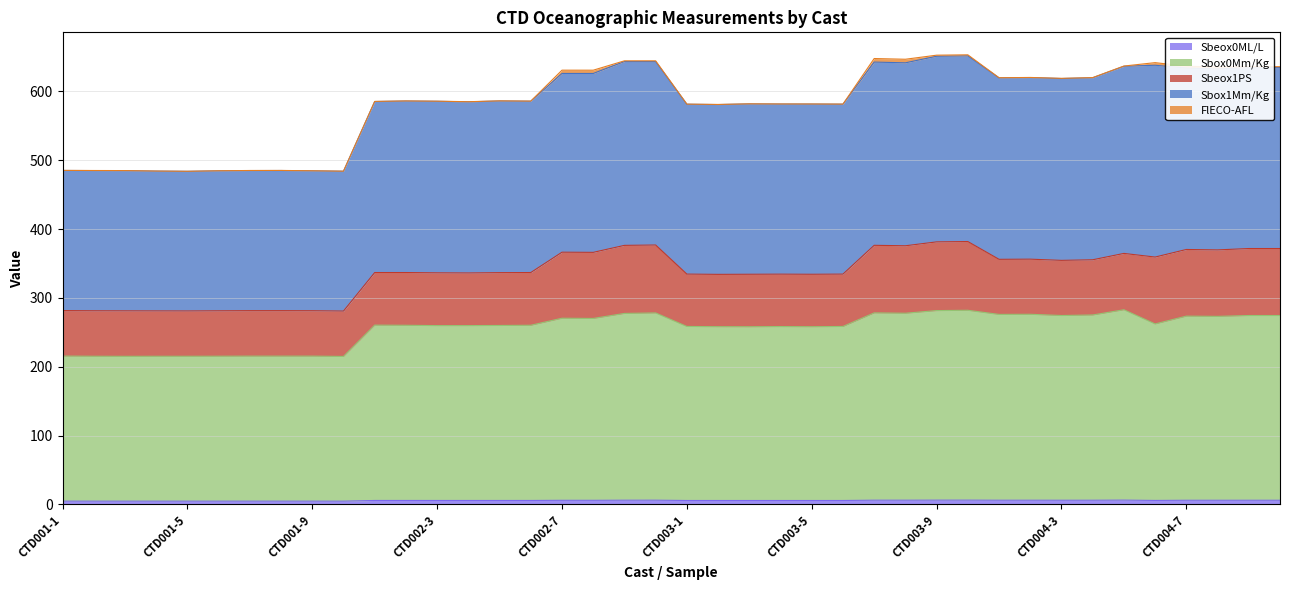

What is the label of the 9th point from the left?

CTD001-9